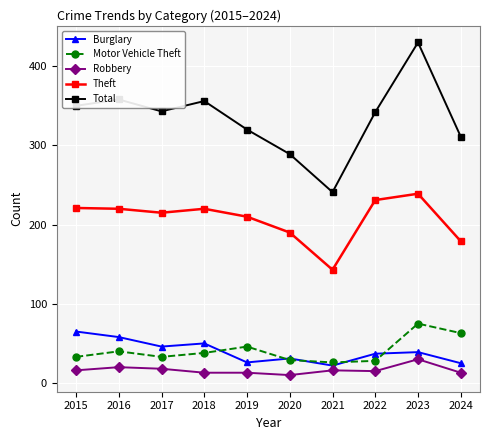

True or false: Total and Theft intersect in this chart.

False